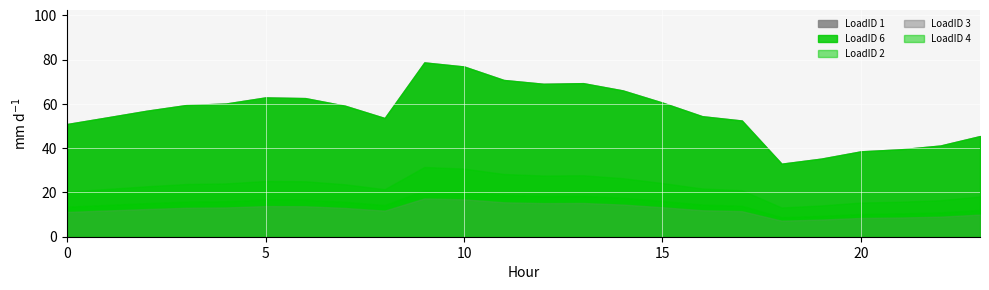

Where is the first local minimum for LoadID 6?

8